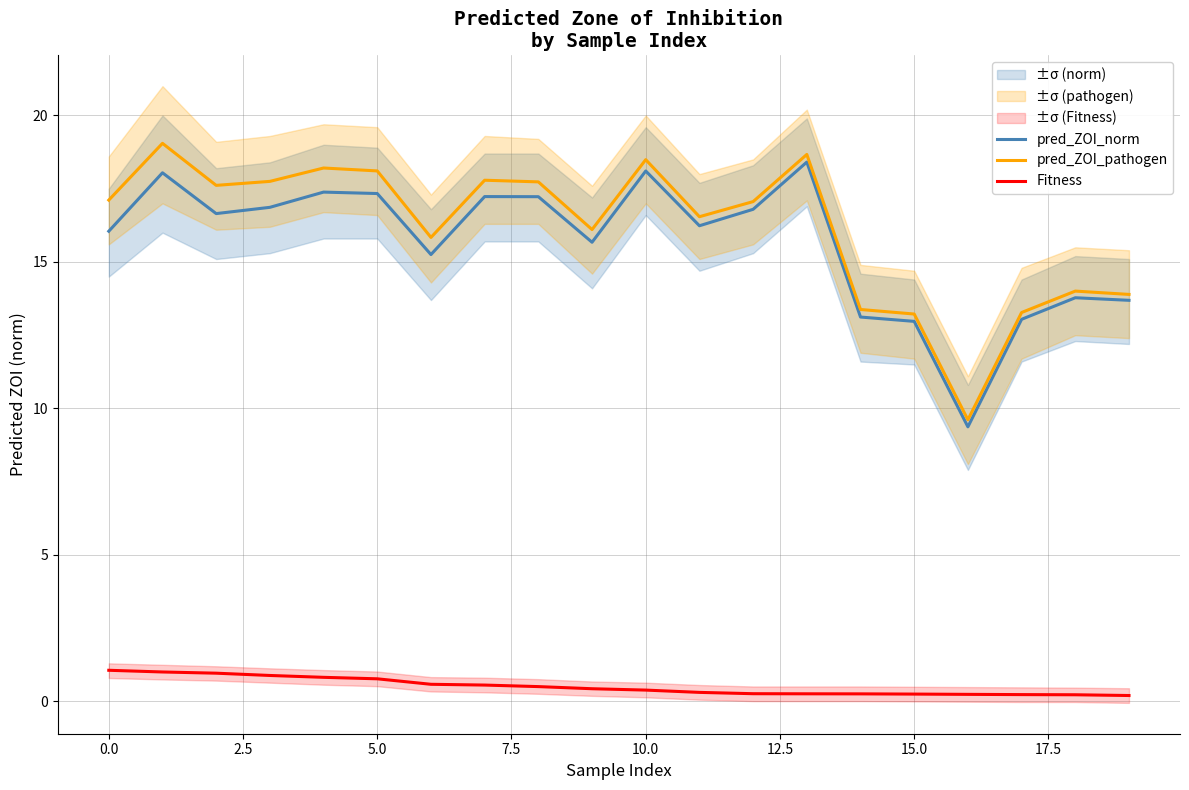

True or false: Fitness and pred_ZOI_norm intersect in this chart.

False